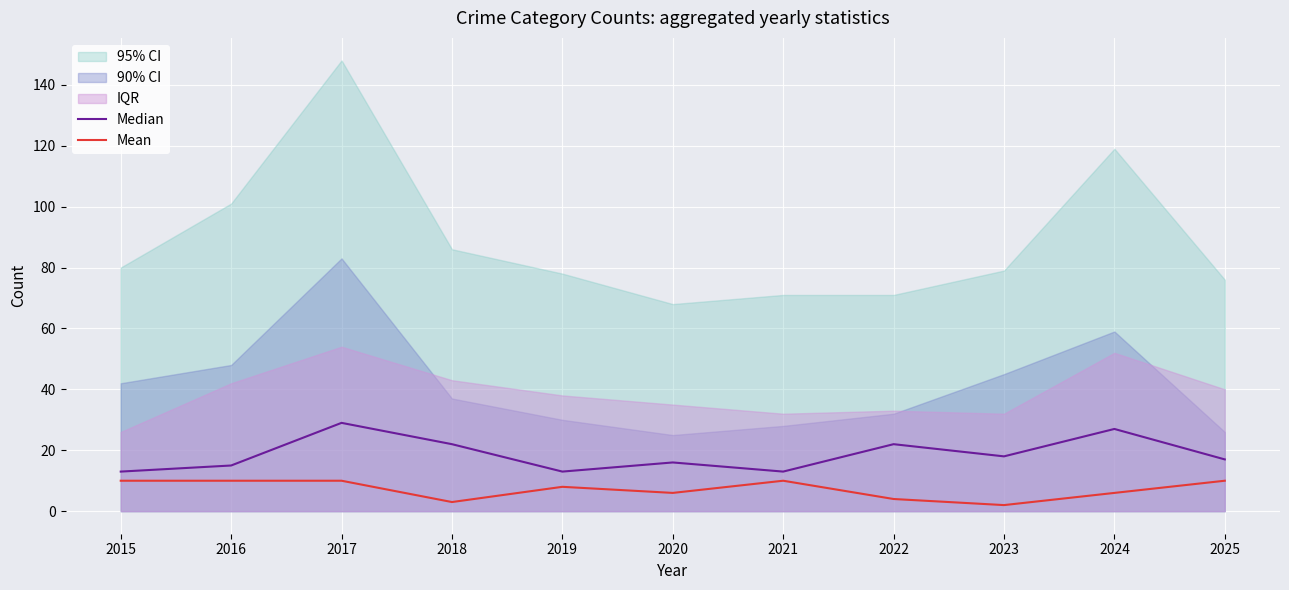

True or false: Mean has a value of 10 at 2016.

True